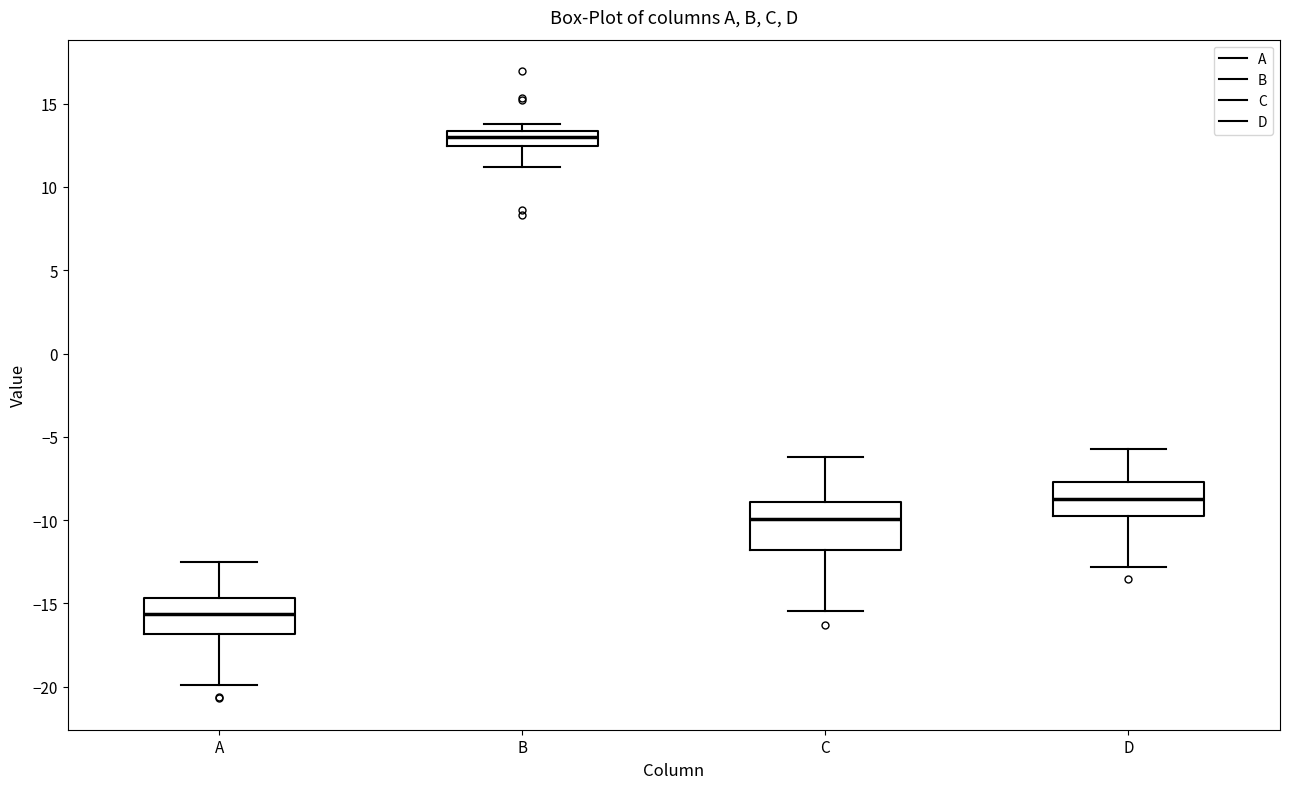

Where does the median line of the box for A sit on the y-axis? The values are not printed on the chart, so give them approximately, as read against the axis.

-15.5